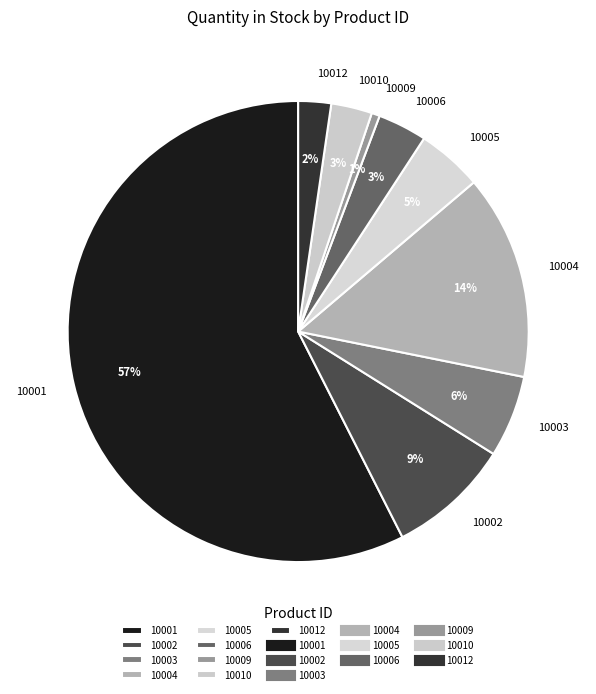

Is there a majority slice in this chart?

Yes